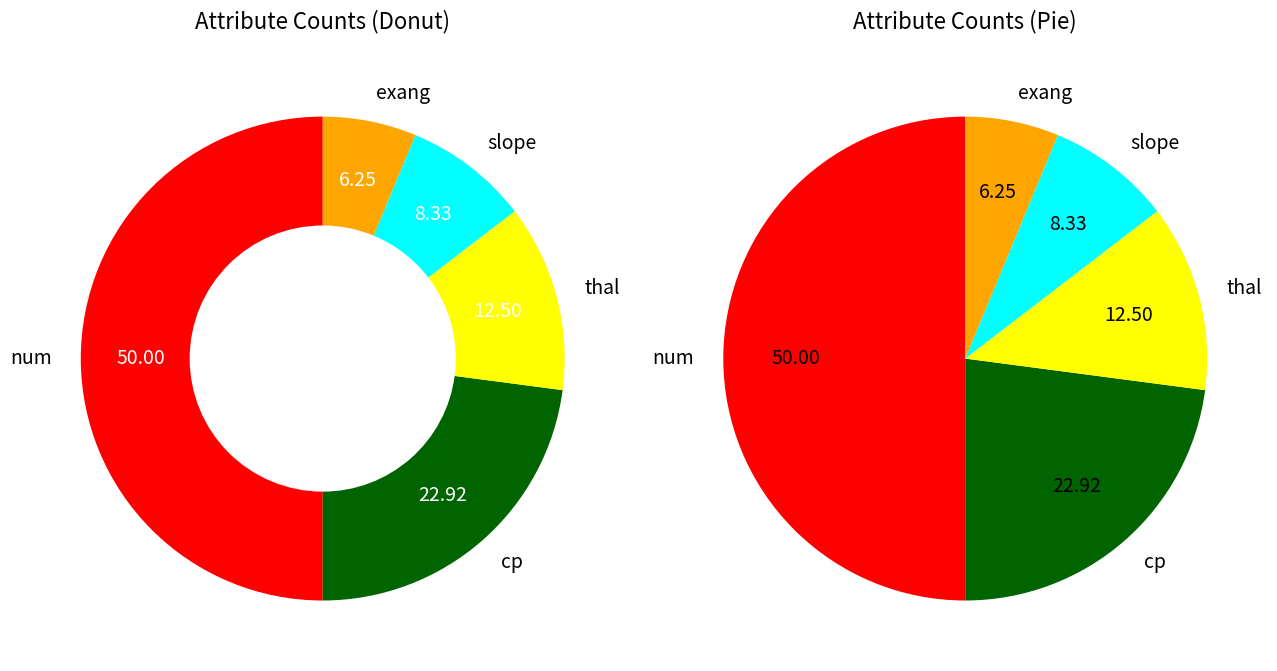

Do slope and cp together represent more than half of the pie?

No